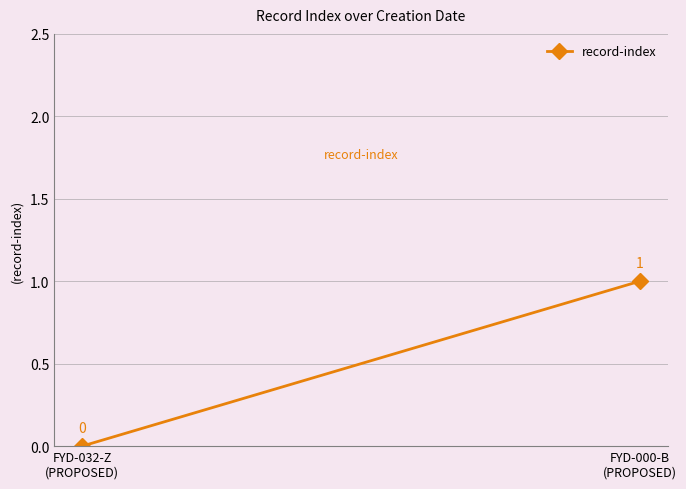

Rank the categories by value from lowest to highest.

FYD-032-Z
(PROPOSED), FYD-000-B
(PROPOSED)